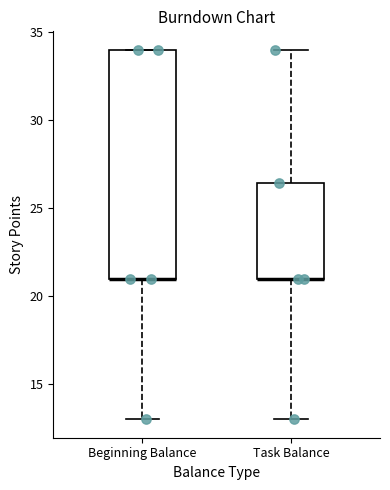

Where does the lower whisker of the box for Beginning Balance end on the y-axis? The values are not printed on the chart, so give them approximately, as read against the axis.

13.0